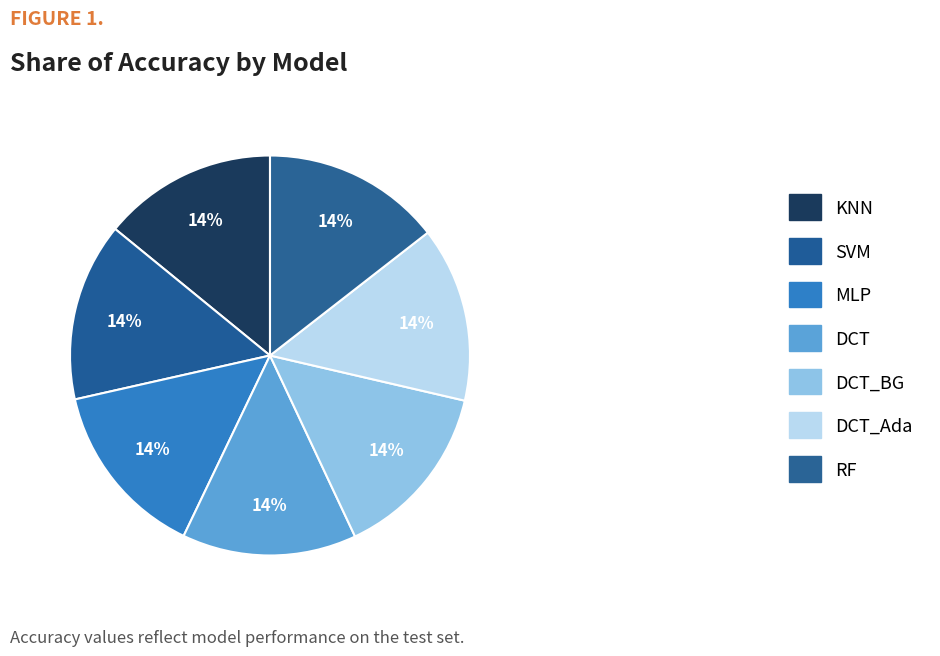

Count the number of slices in the pie.

7